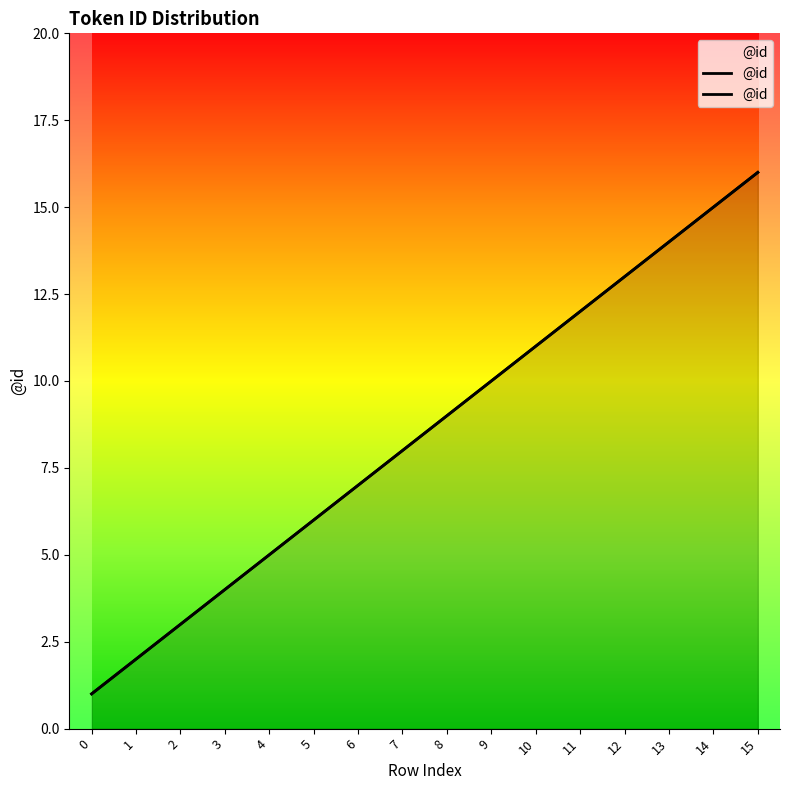

Approximately how many times larger is the value at 5 compared to 8?

0.7